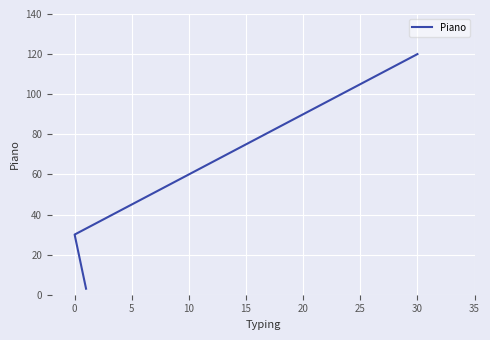

How many distinct data groups are displayed?

1